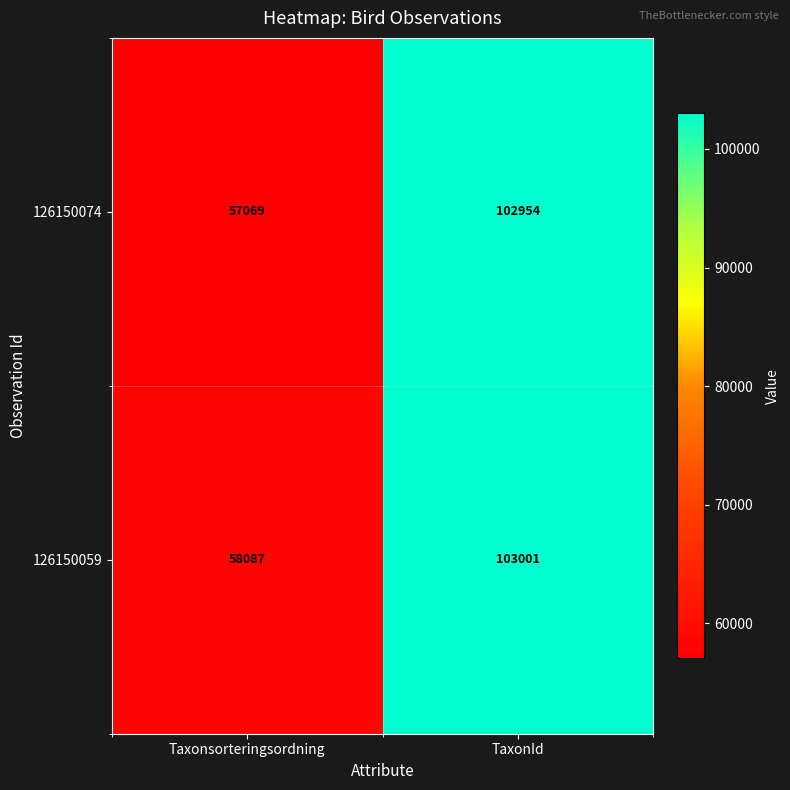

At how many categories does at least one series exceed 86664?

1